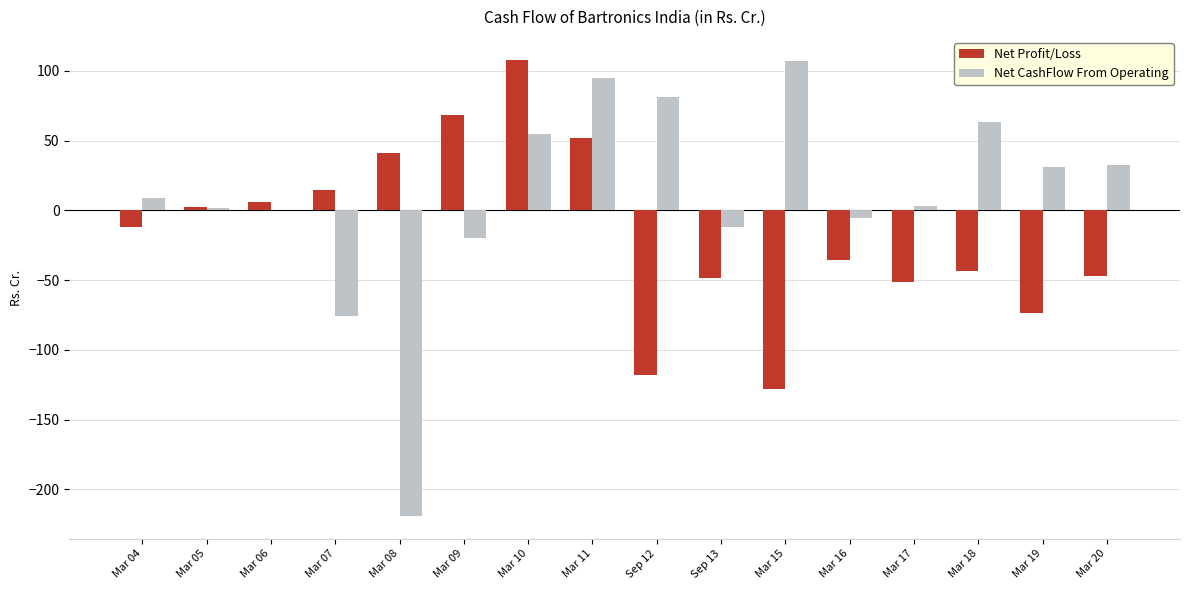

What are all the series names shown in the legend?

Net Profit/Loss, Net CashFlow From Operating